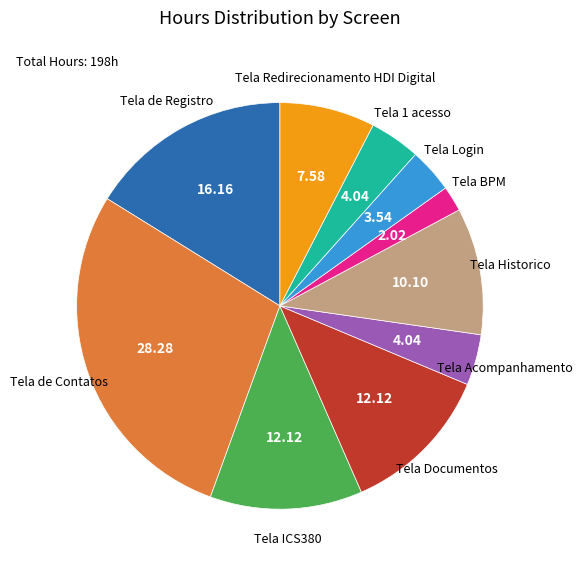

How many segments does this pie chart have?

10